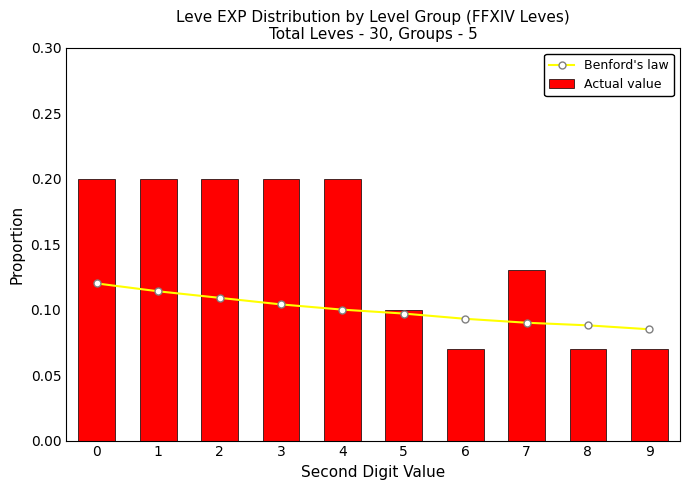

At how many categories does at least one series exceed 0?

10